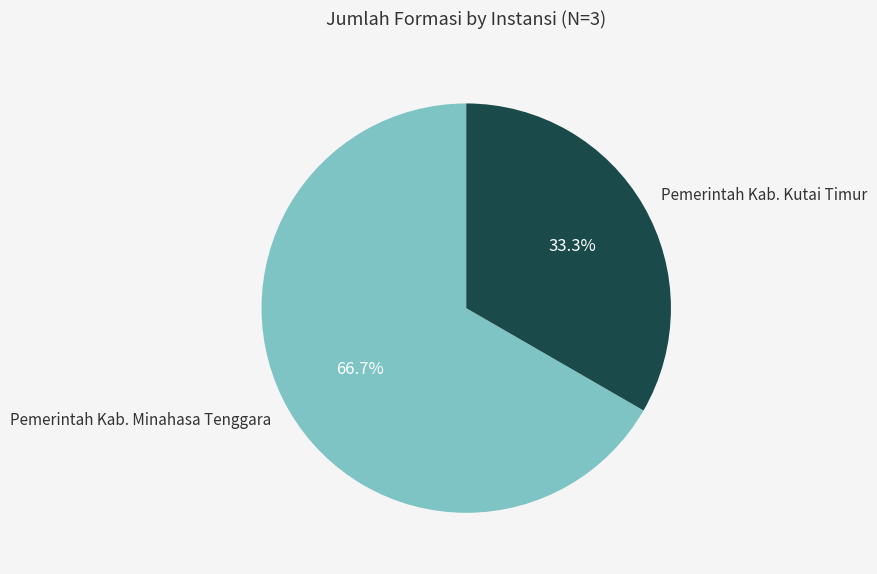

Approximately how many times larger is the value at Pemerintah Kab. Kutai Timur compared to Pemerintah Kab. Minahasa Tenggara?

0.5